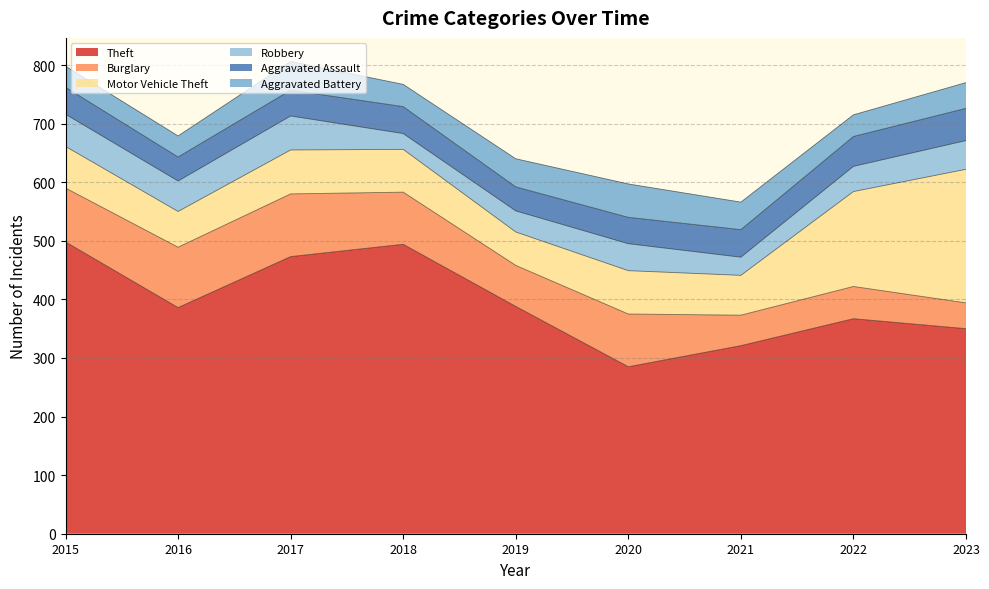

What is the value of the Aggravated Battery point at the 5th from the left?

48